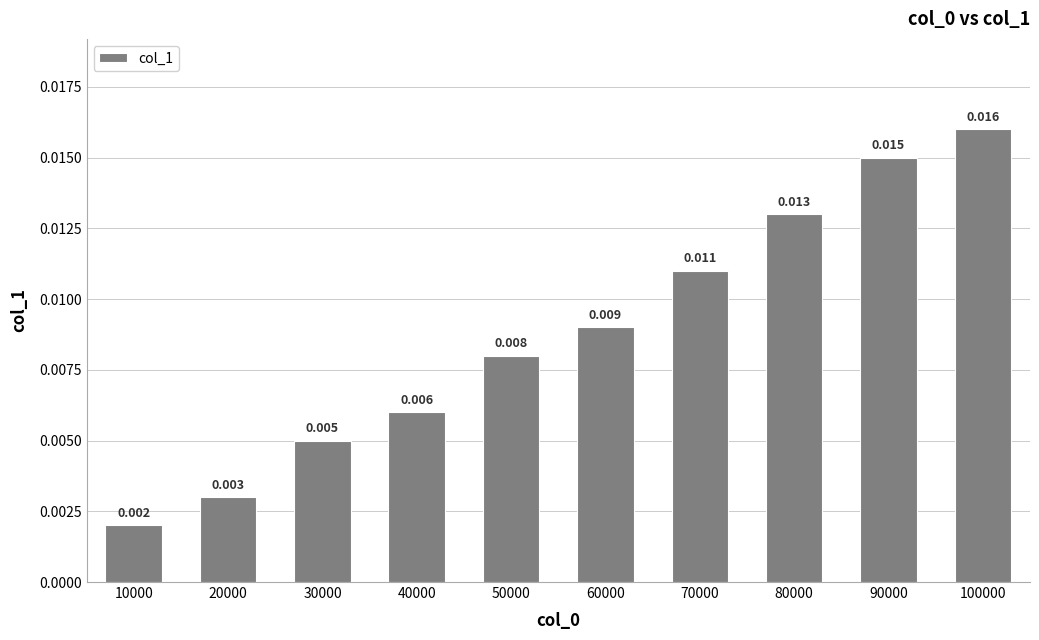

Which label corresponds to the smallest value in the chart?

10000